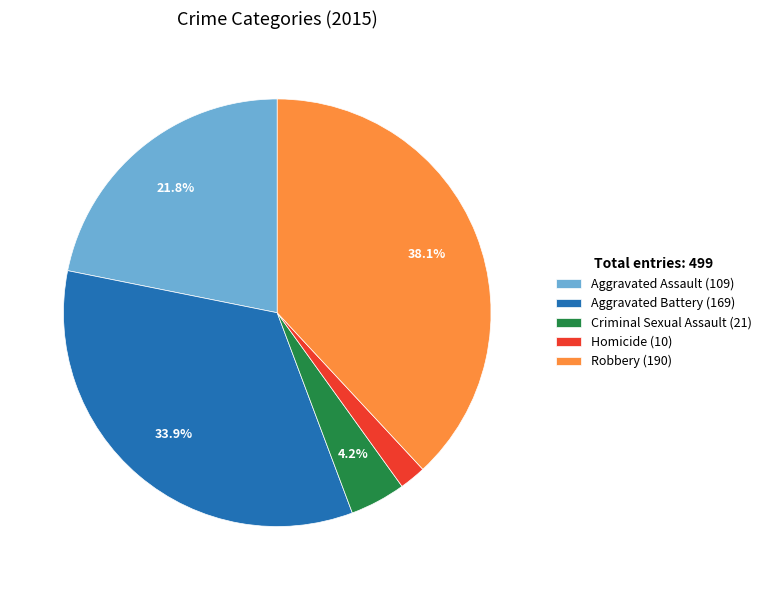

Combined, do Aggravated Battery and Robbery account for over 50%?

Yes